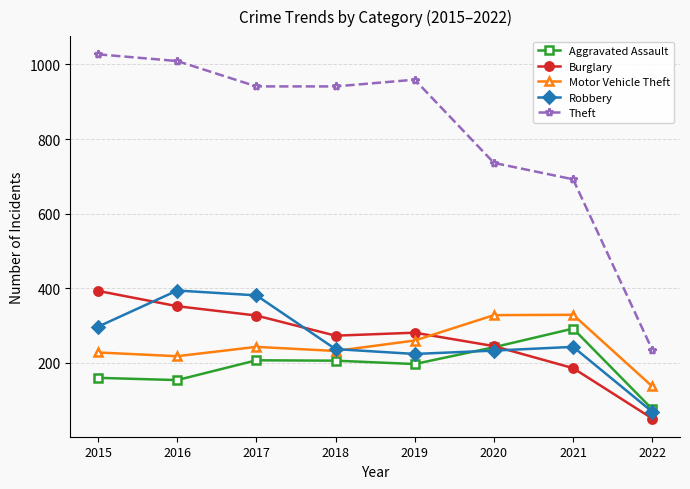

At which label is Theft closest to 631?

2021